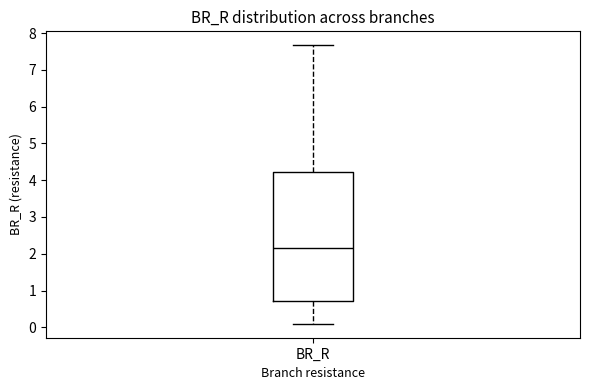

Read this box plot against the y-axis: the position of the median line, the range covered by the box, and the ends of both whiskers. The values are not printed on the chart, so give them approximately, as read against the axis.

median 2.2, box 0.7 to 4.2, whiskers 0.1 to 7.7